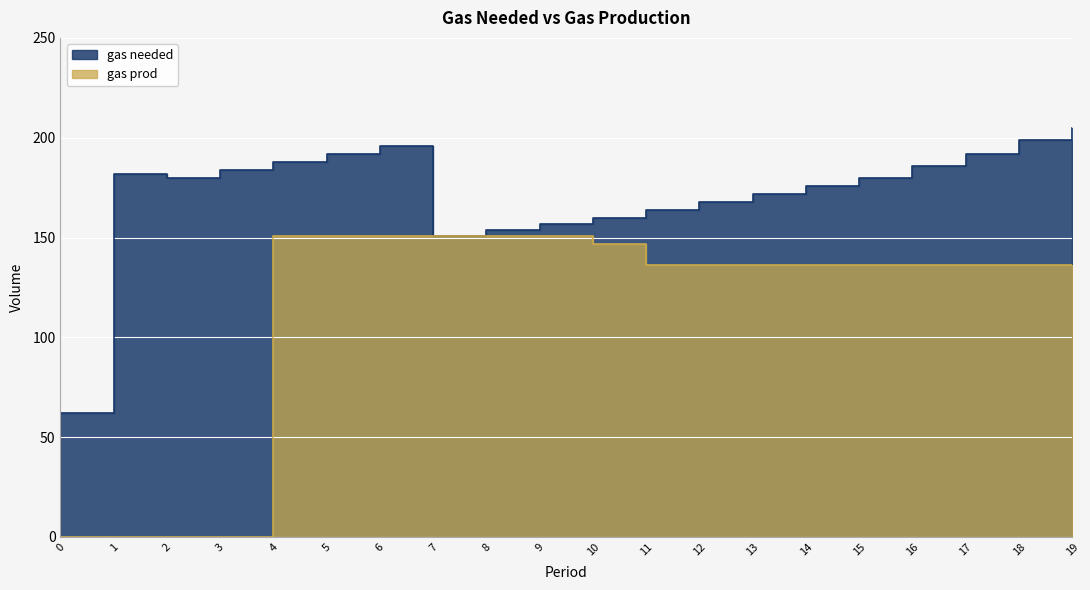

Which series has the largest range (max minus min)?

gas prod